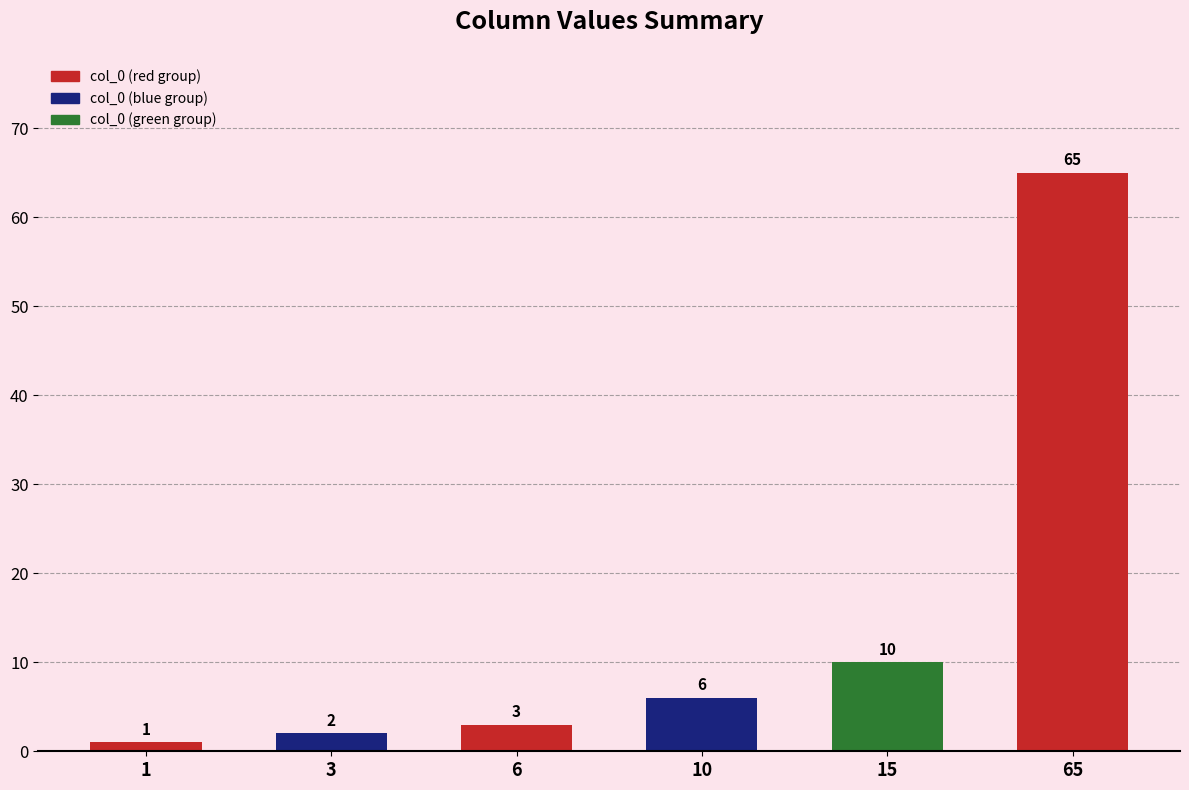

True or false: the data shows 6 at 10.

True